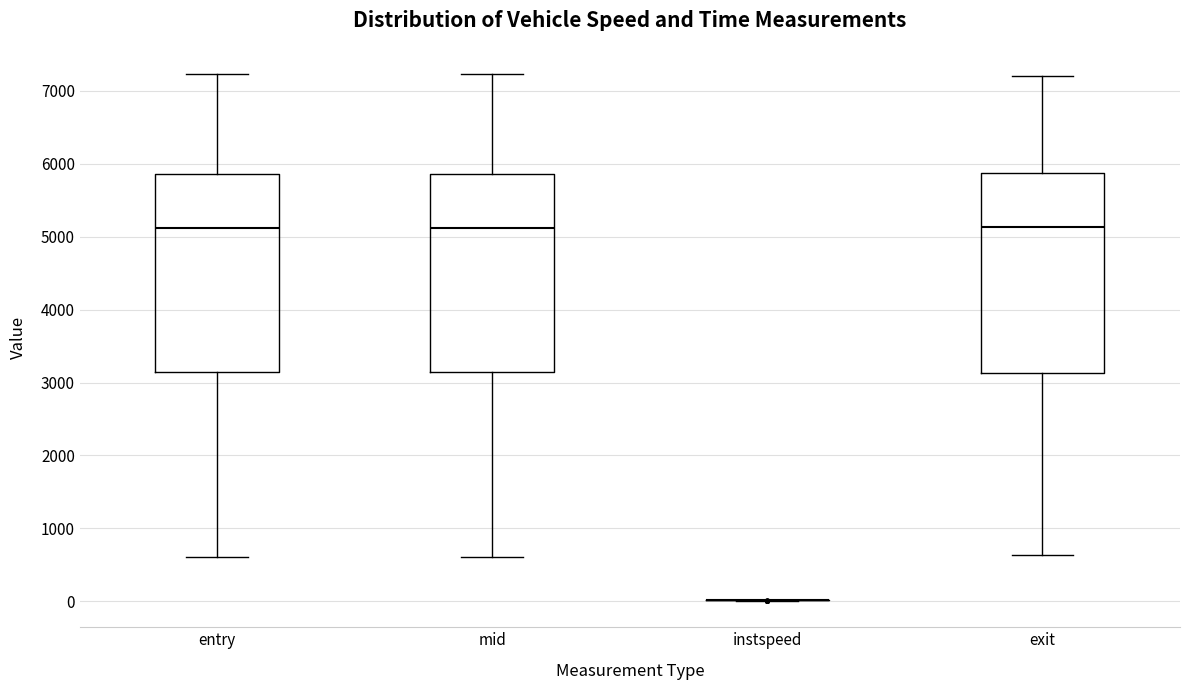

Reading left to right, transcribe this box plot: for each box, give where its median line is, the range the box spans, and where its two whiskers end, as read against the y-axis. The values are not printed on the chart, so give them approximately, as read against the axis.

entry: median 5100, box 3100 to 5900, whiskers 600 to 7200
mid: median 5100, box 3100 to 5900, whiskers 600 to 7200
instspeed: box collapsed to a line at 0, whiskers 0 to 0
exit: median 5100, box 3100 to 5900, whiskers 600 to 7200